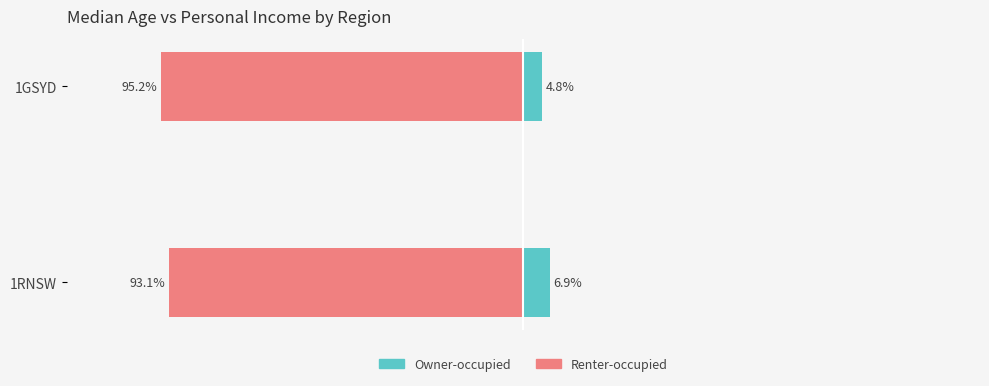

The Owner-occupied series shows 1.2 at 1GSYD. True or false?

False